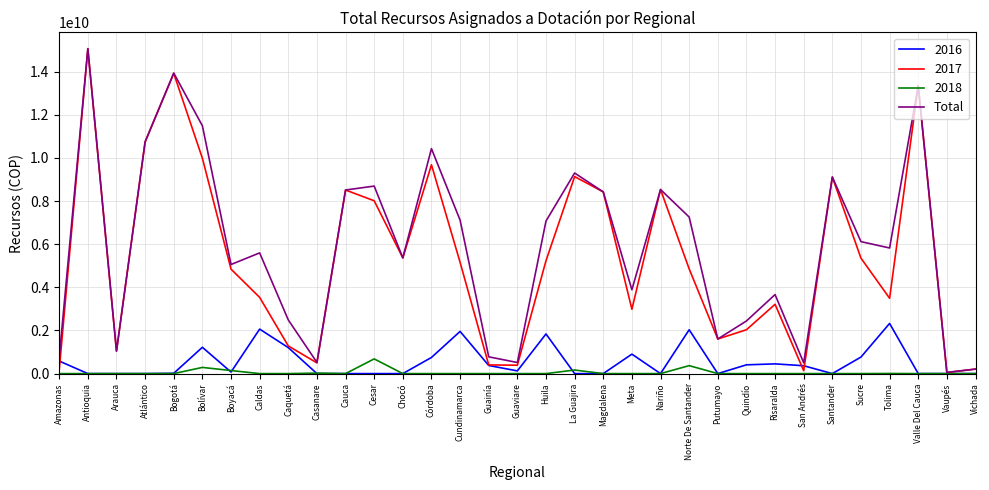

The value of 2017 at Cundinamarca is 8149315234. True or false?

False